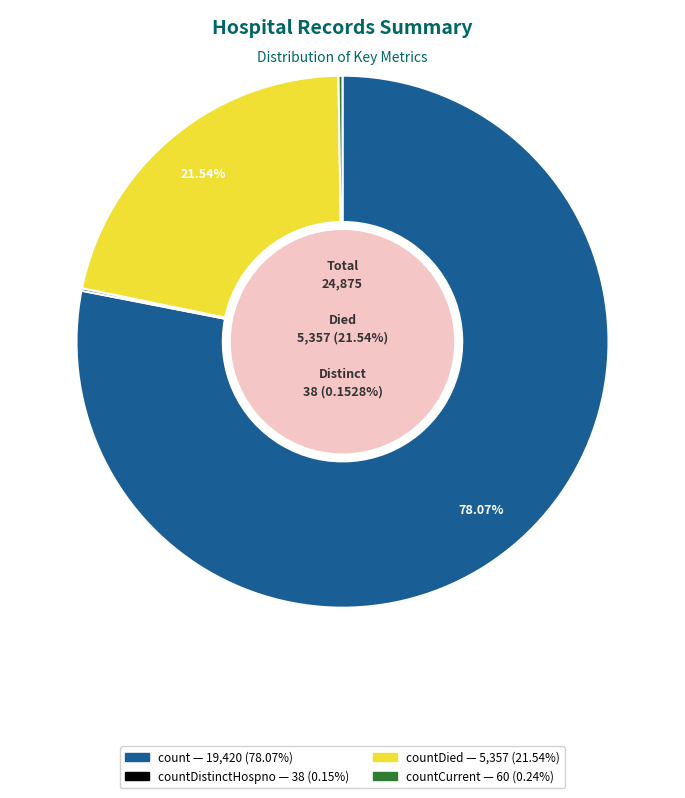

Is the sum of countCurrentSuspected and countCurrent greater than half?

No